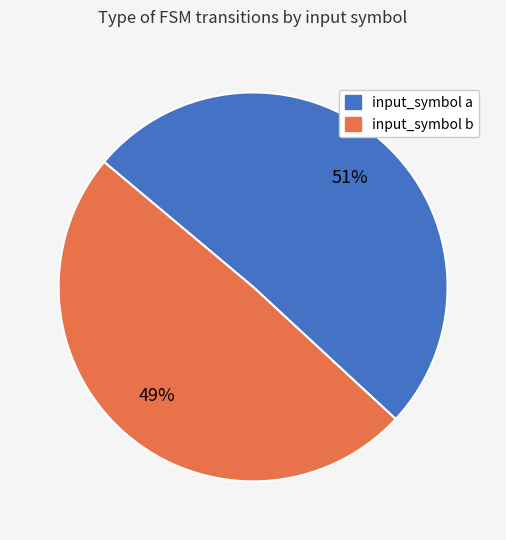

Rank the categories by value from lowest to highest.

input_symbol b, input_symbol a